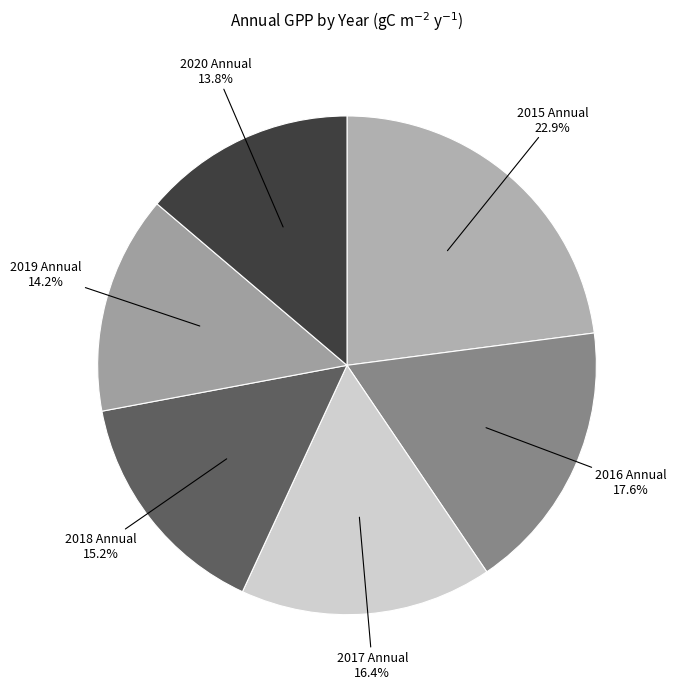

To the nearest percent, what is the average slice percentage?

17%